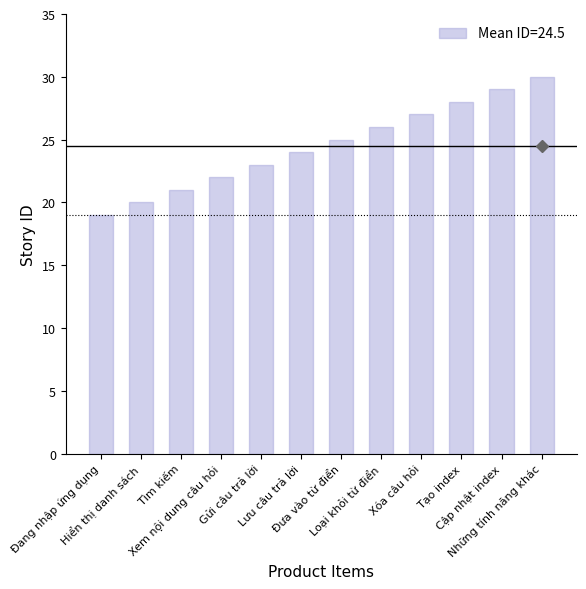

What is the label of the 1st bar from the right?

Những tính năng khác